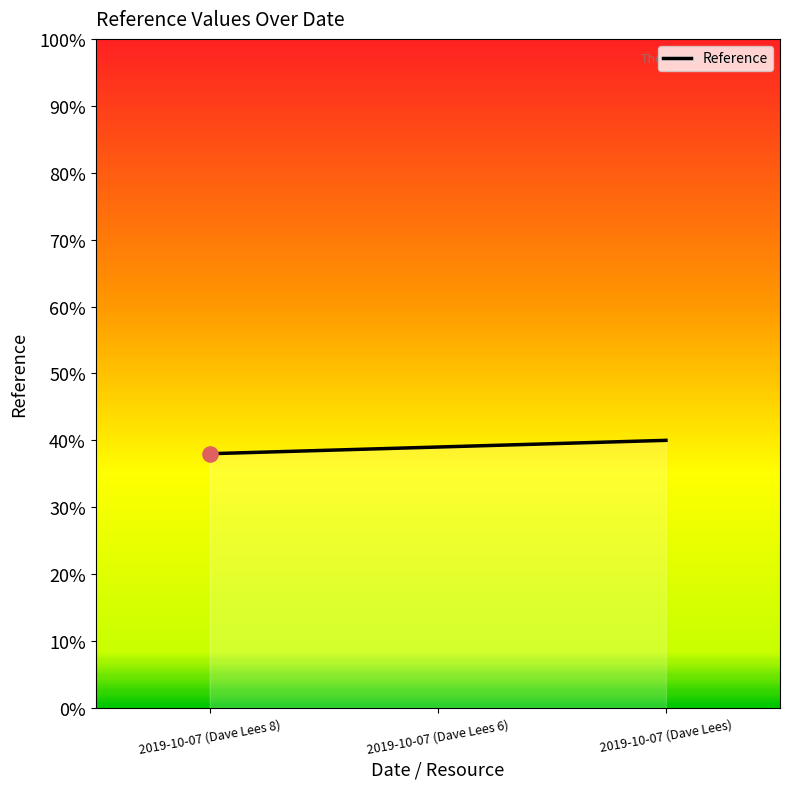

Which has a higher value, 2019-10-07 (Dave Lees) or 2019-10-07 (Dave Lees 8)?

2019-10-07 (Dave Lees)